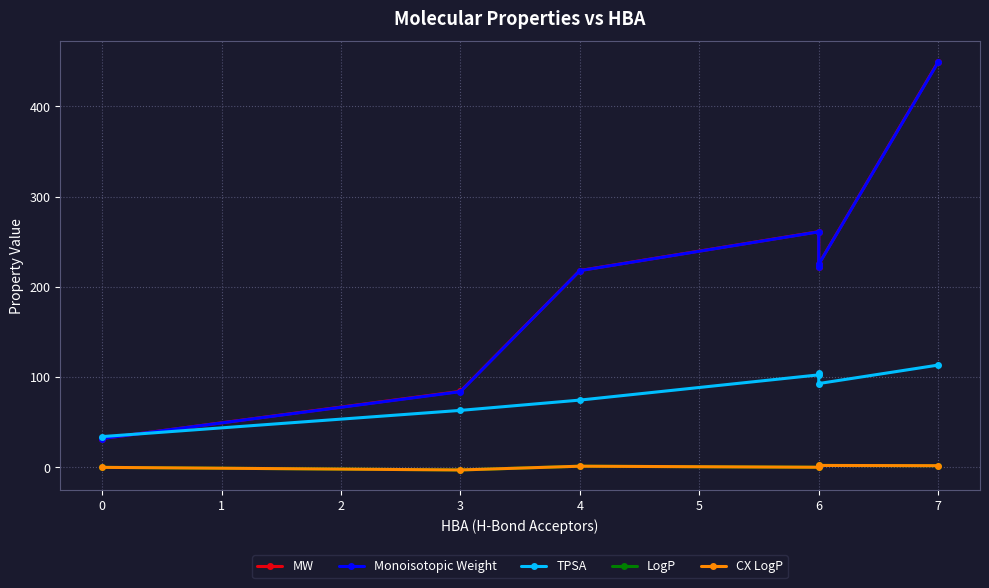

What value does the LogP series have at 6?

0.2